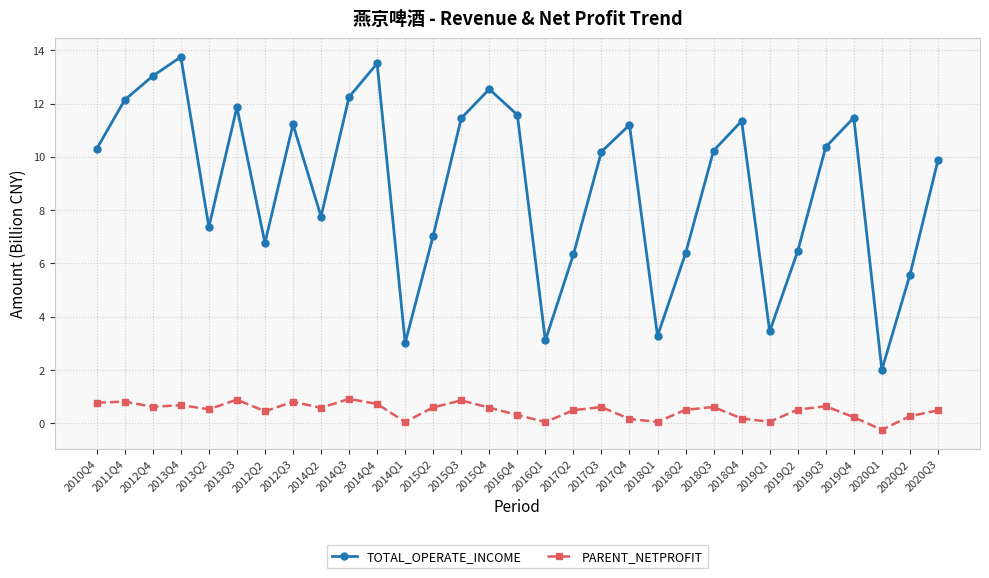

The value of TOTAL_OPERATE_INCOME at 2011Q4 is 12.1. True or false?

True